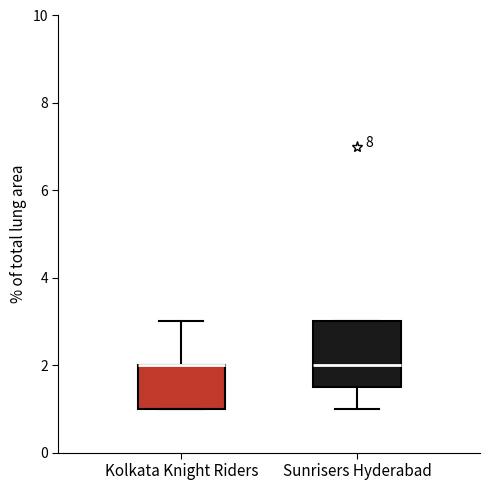

Comparing the boxes themselves (not the whiskers), which one is the tallest?

Sunrisers Hyderabad